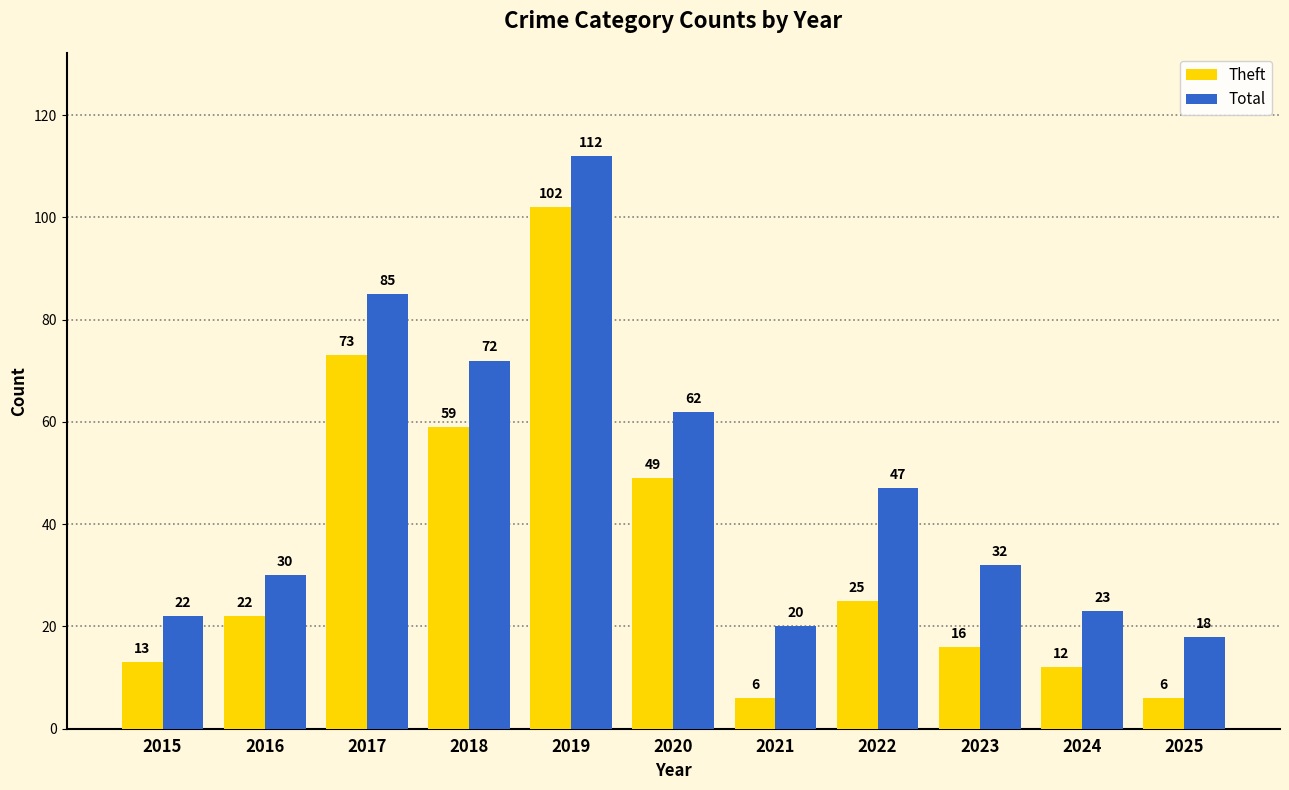

Is it true that Total equals 18 at 2025?

True